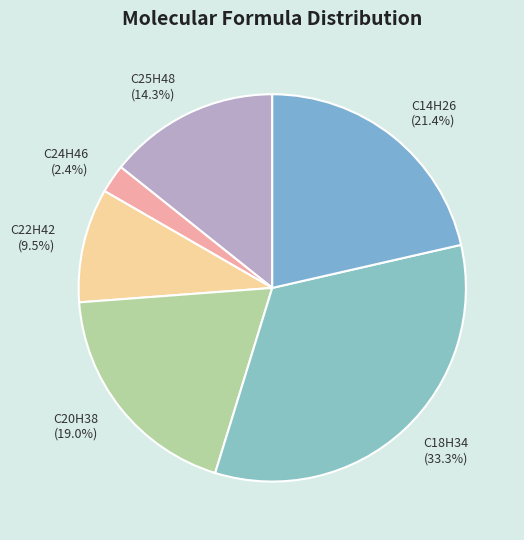

Combined, what portion of the pie is C24H46 and C25H48?

16.7%